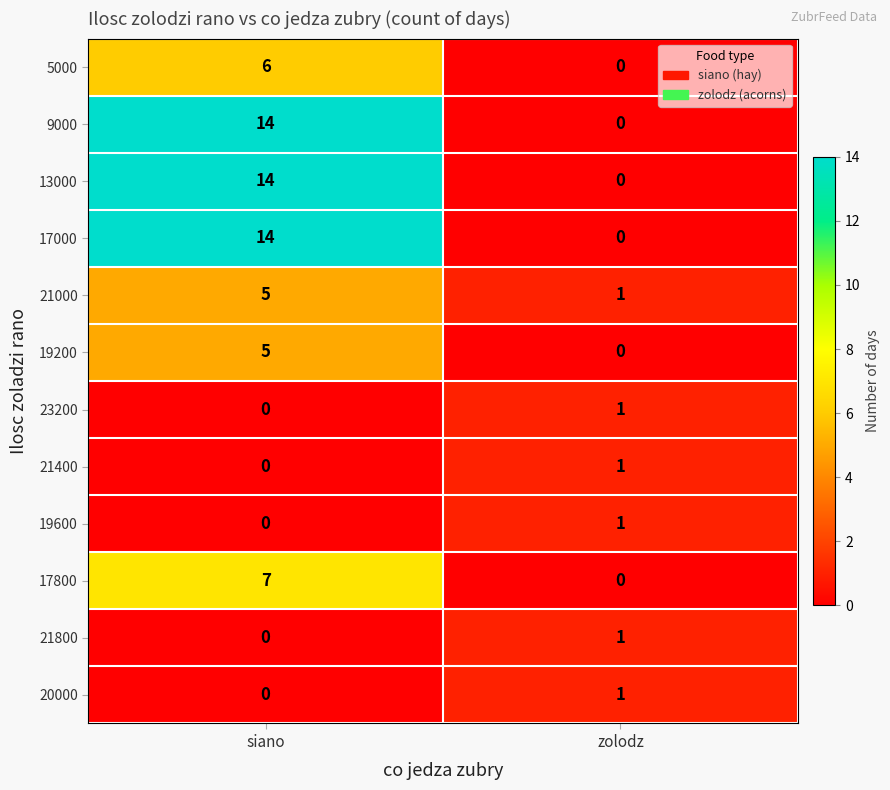

The value of 17800 at siano is 10. True or false?

False